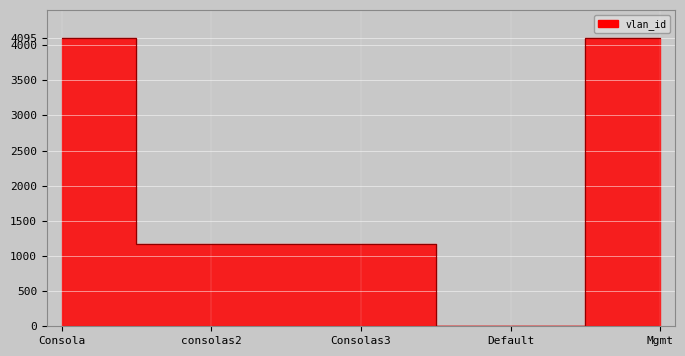

What is the average value?

2106